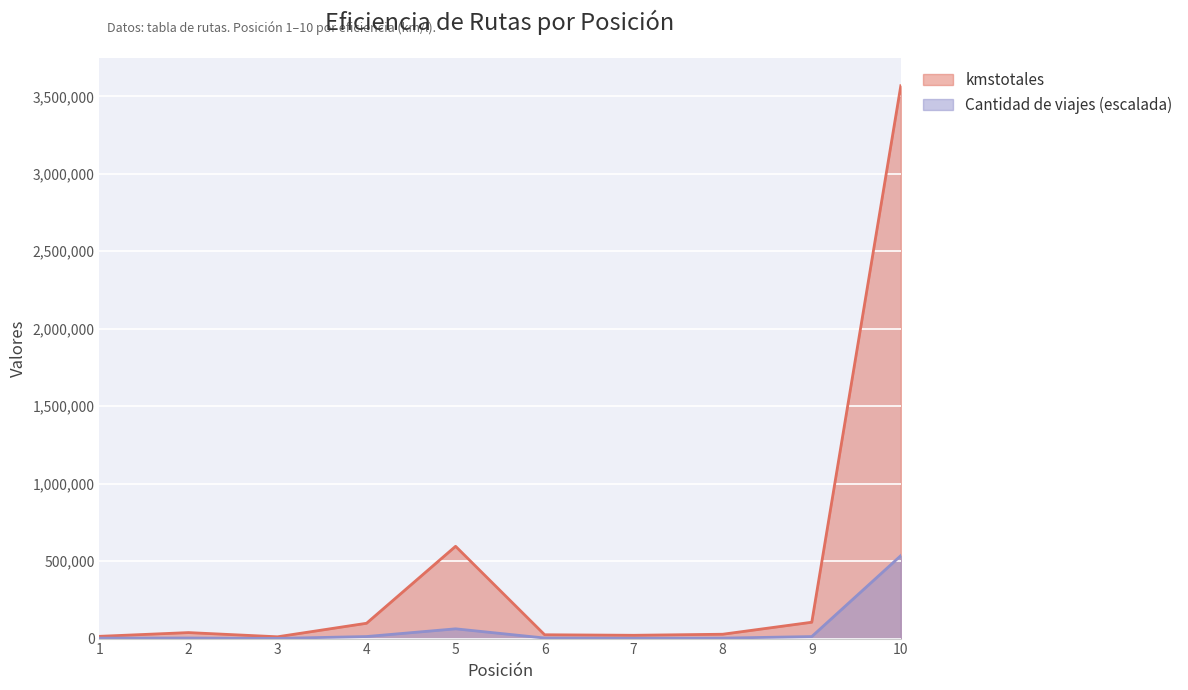

Reading right to left, what are all the values shown in this chart?

kmstotales: 10=3568550.1	9=105526.8	8=28058.6	7=21272.7	6=24726.9	5=595722.7	4=98880.8	3=11613.6	2=38710.8	1=14528.3
Cantidad de viajes: 10=535282.5	9=12995.9	8=2964.0	7=2223.0	6=3648.0	5=62984.5	4=13223.9	3=1083.0	2=3648.0	1=2907.0